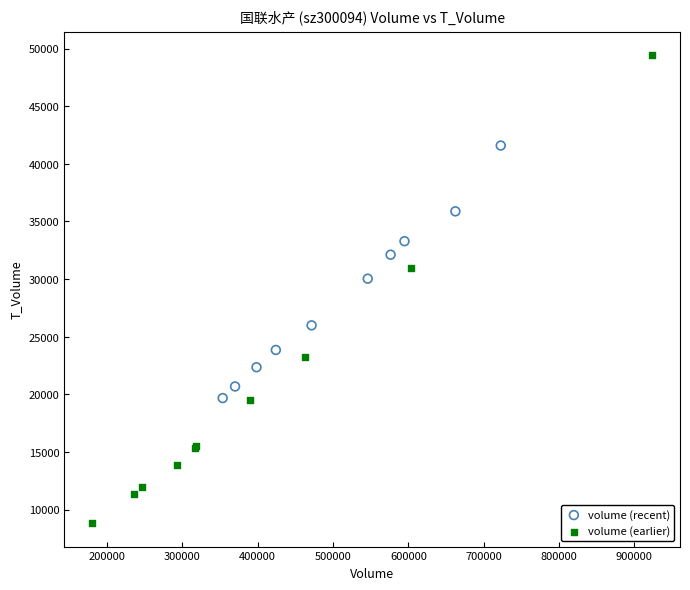

Which series contains the highest Y value?

volume (earlier)